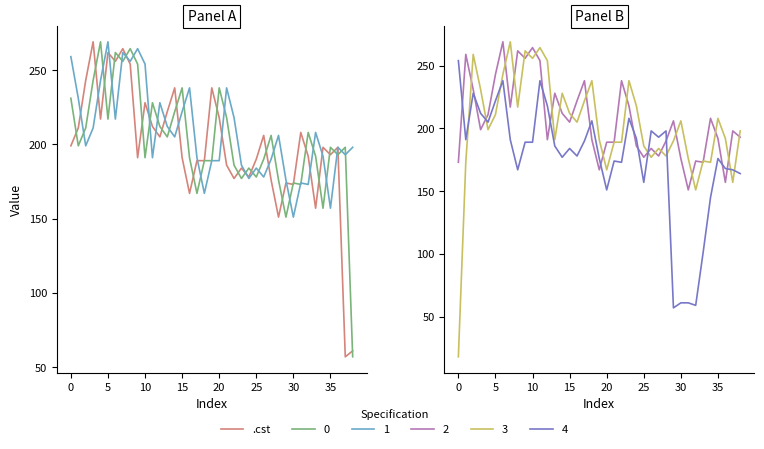

The chart shows a value of 82.6 at 37. True or false?

False